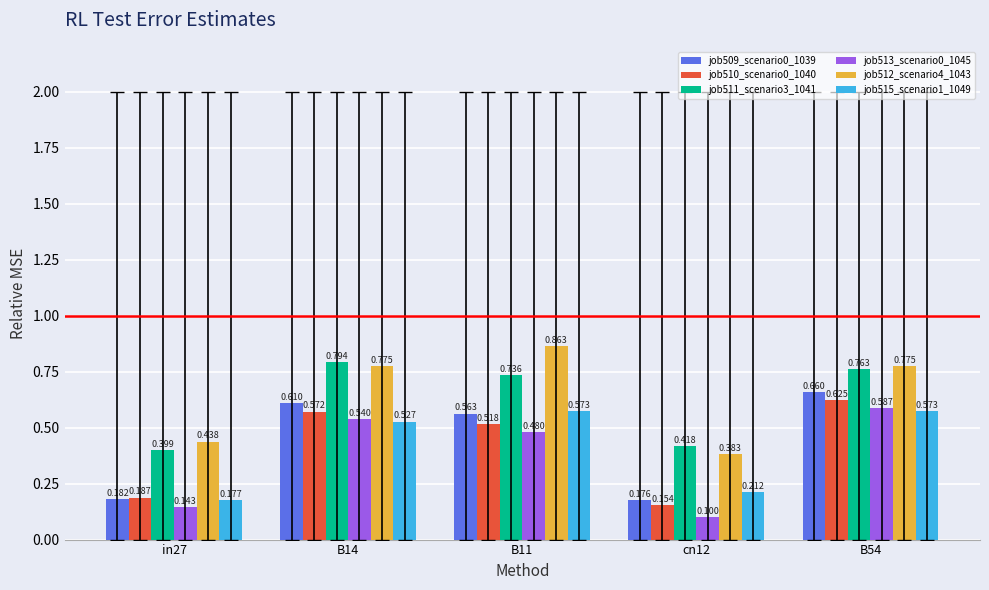

The value of job511_scenario3_1041 at in27 is 0.4. True or false?

True